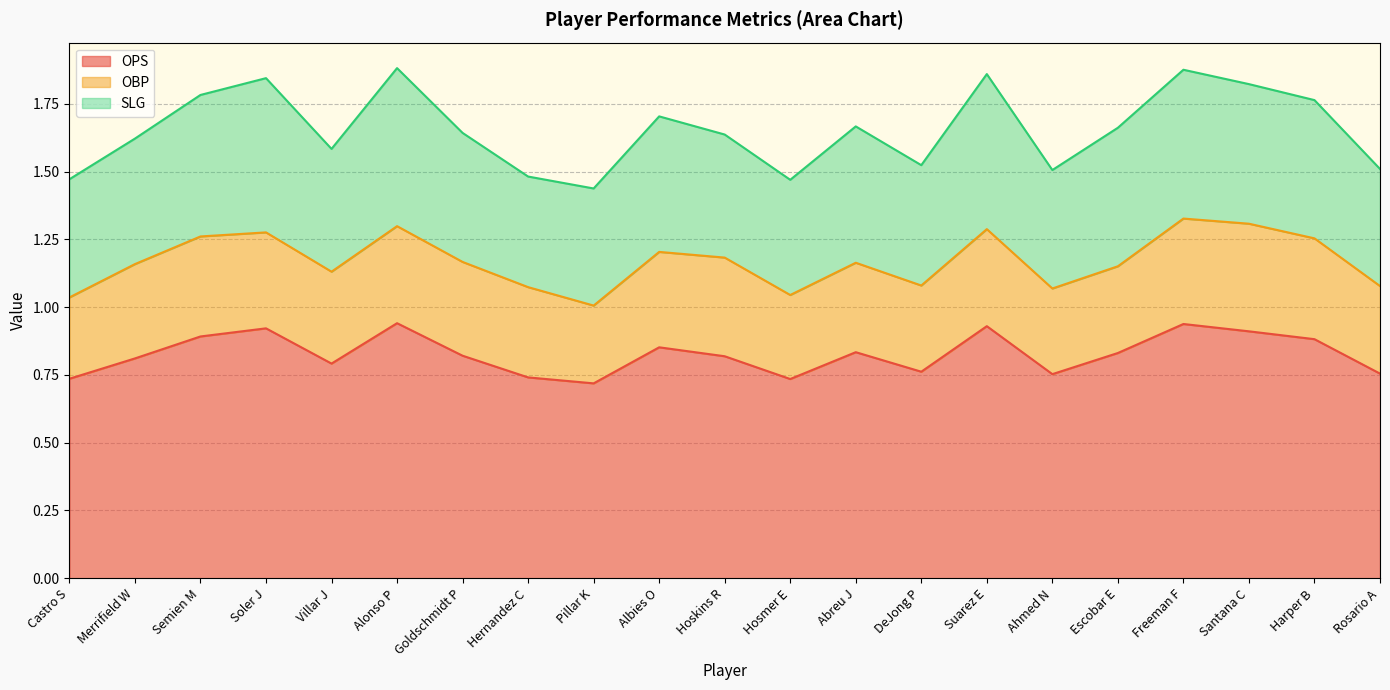

At which category does the chart reach its peak across all series?

Alonso P